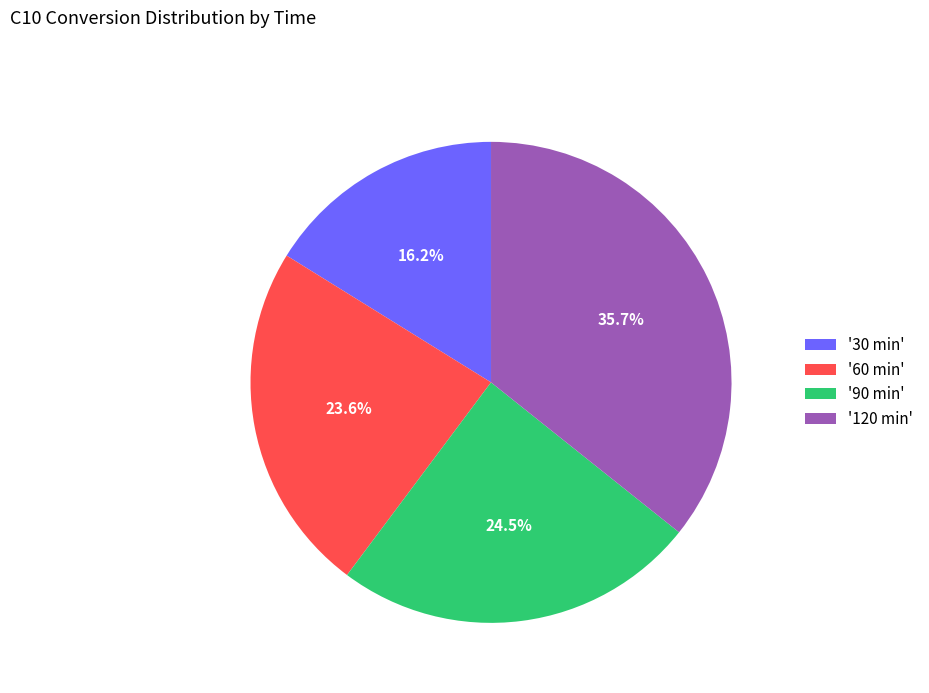

Between '60 min' and '120 min', which is larger?

'120 min'